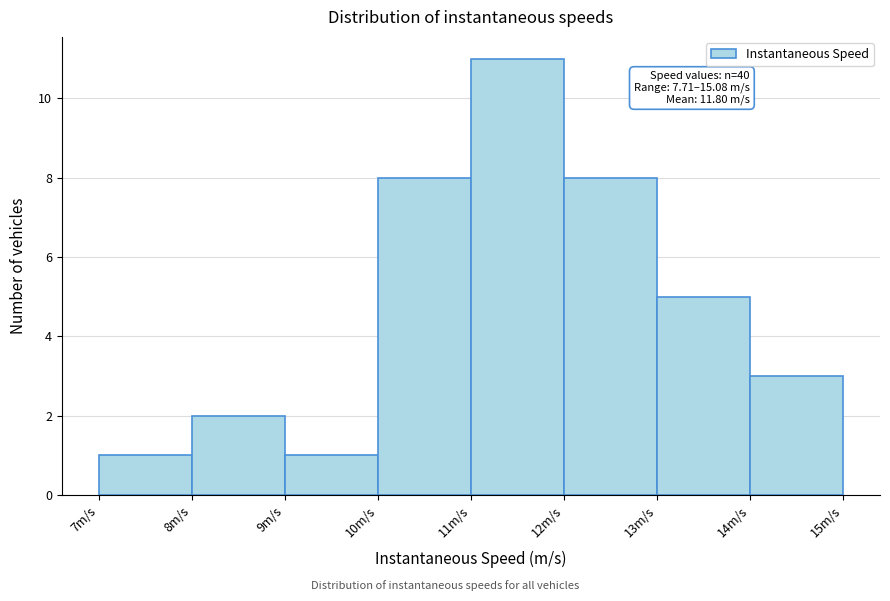

Which range on the x-axis has the tallest bar?

11 to 12